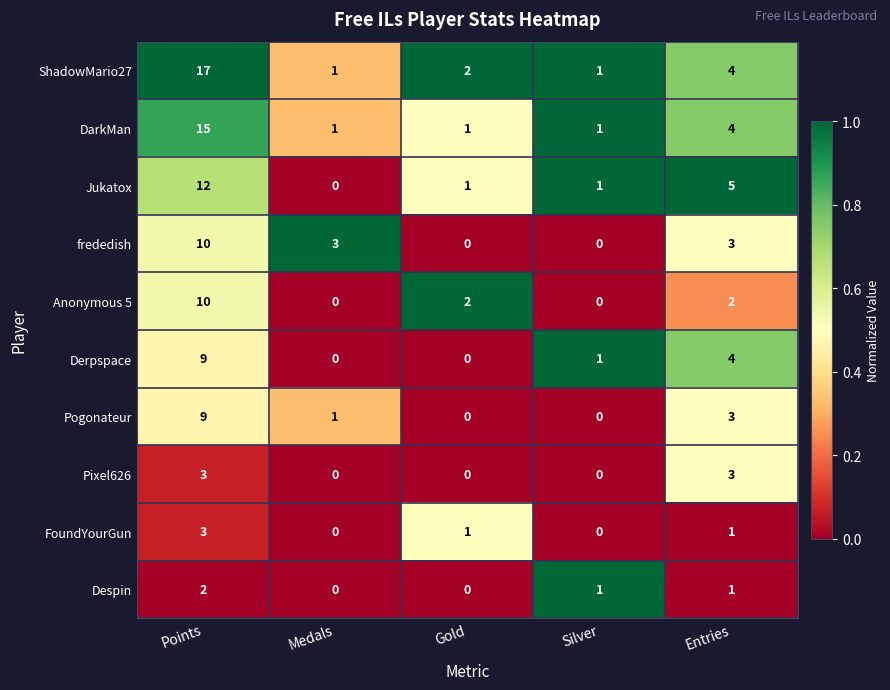

True or false: FoundYourGun has a value of 1 at Points.

False